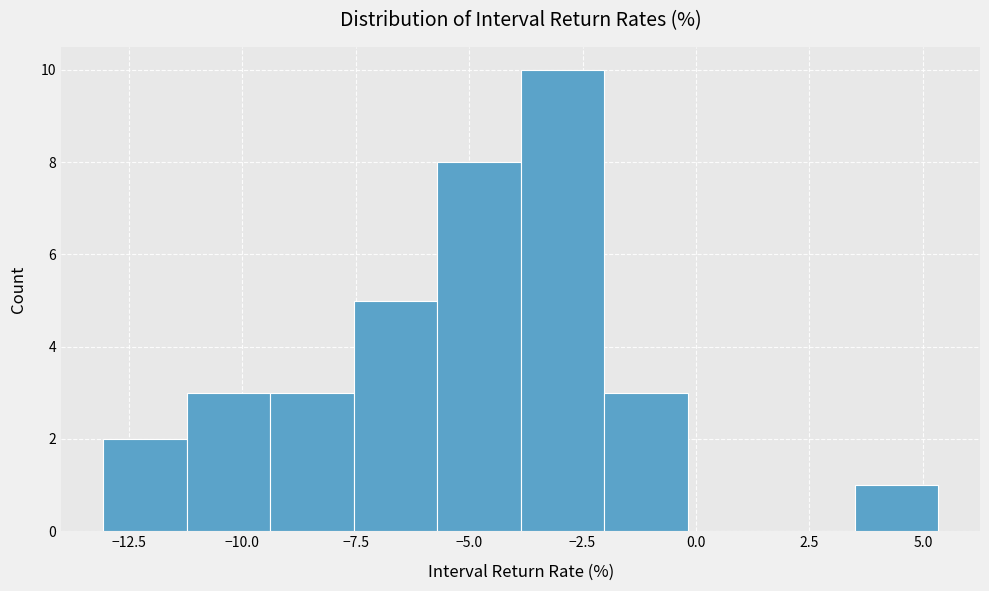

Read against the x-axis, roughly where is the centre of the tallest bar?

-3.0